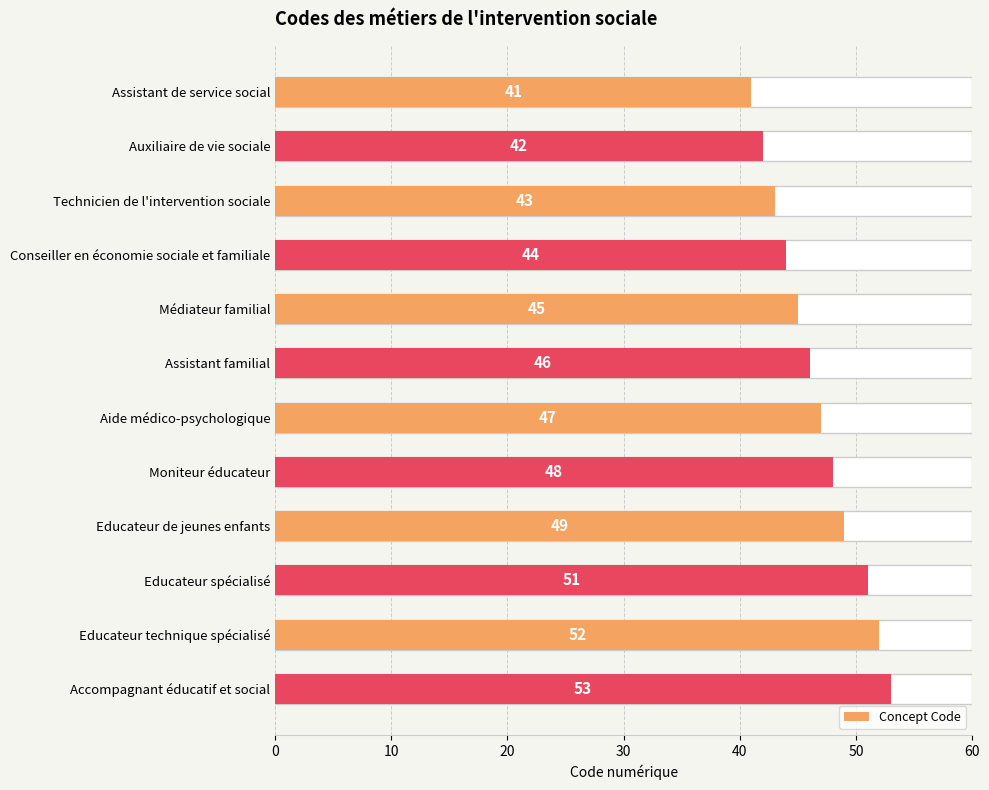

Is it true that the value at Assistant de service social is 41?

True